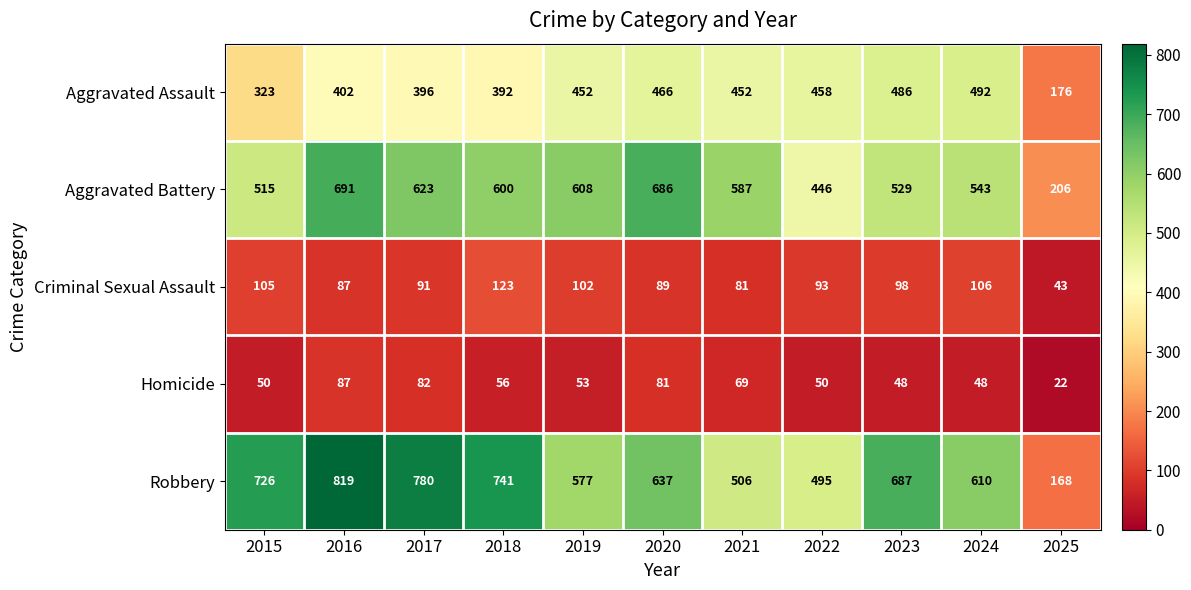

What is the difference between the maximum and minimum values in the Criminal Sexual Assault series?

80